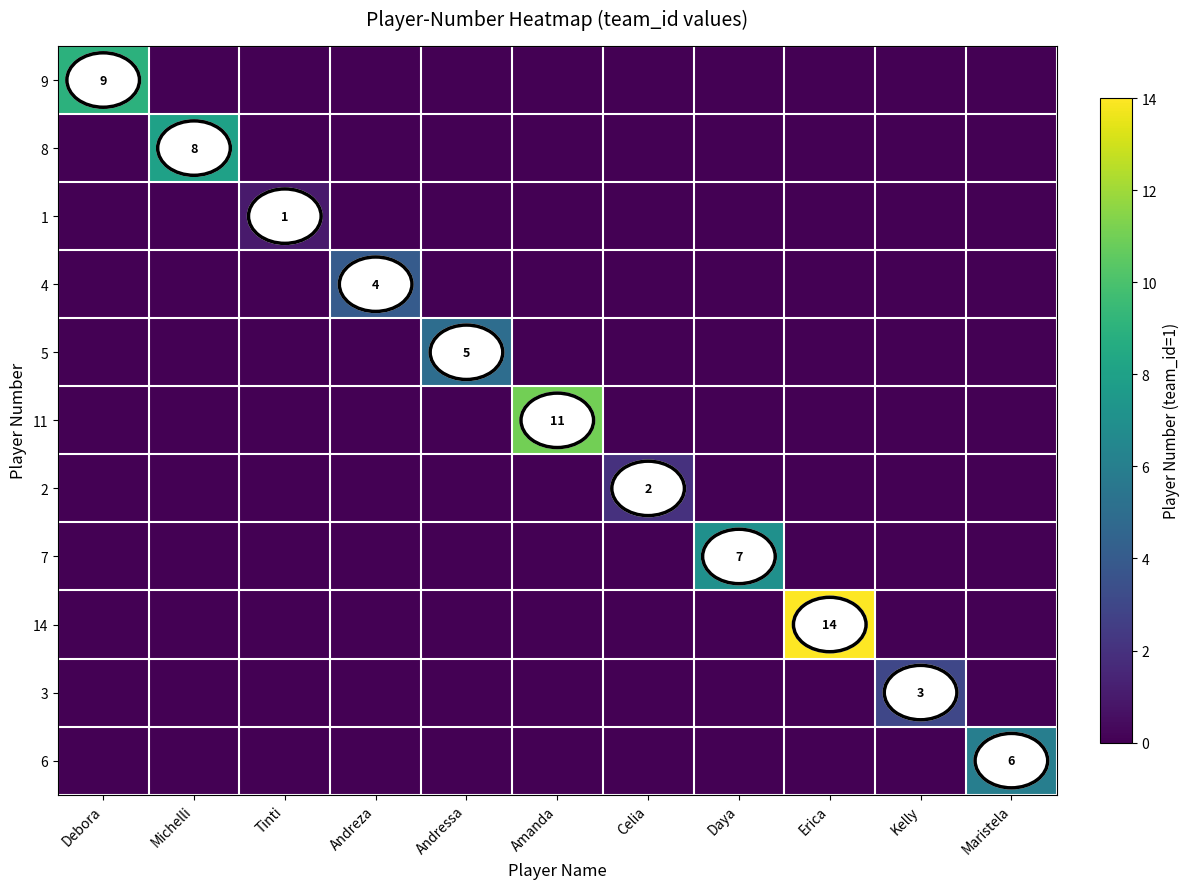

How many values in 2 are above zero?

1